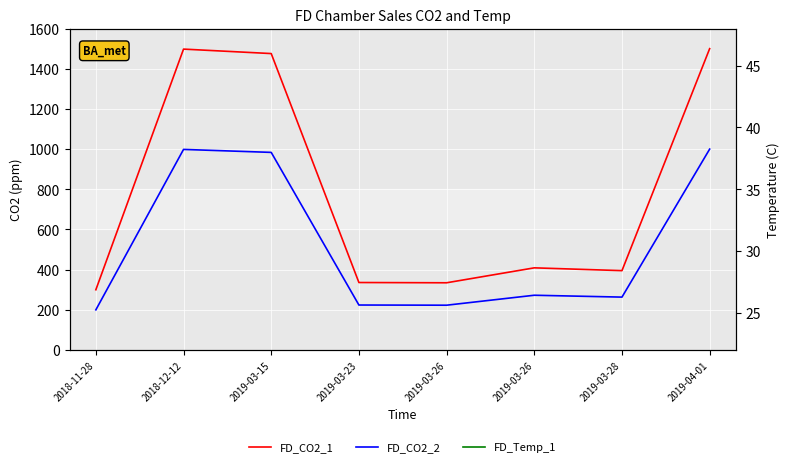

How many values in the FD_Temp_1 series are below 327?

4